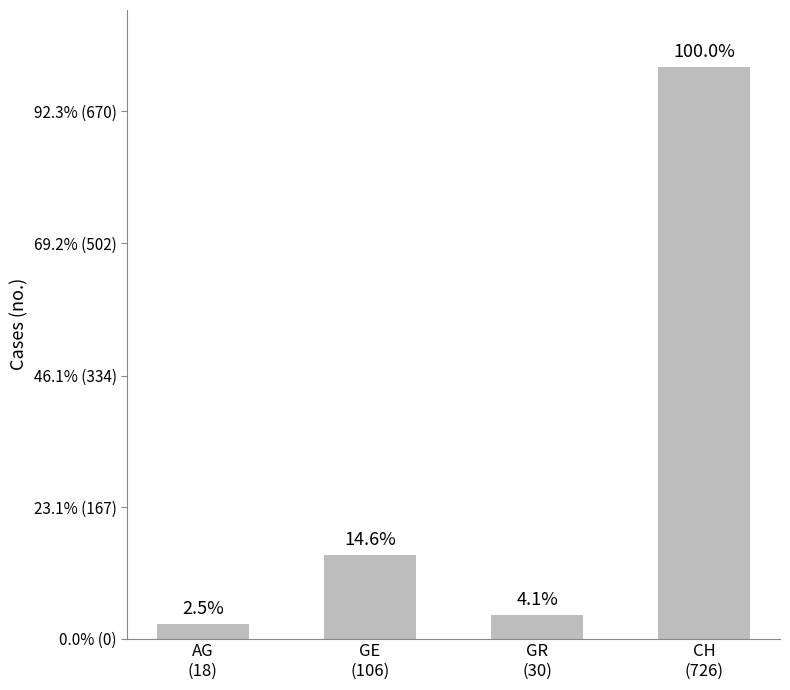

Rank the categories by value from highest to lowest.

CH
(726), GE
(106), GR
(30), AG
(18)